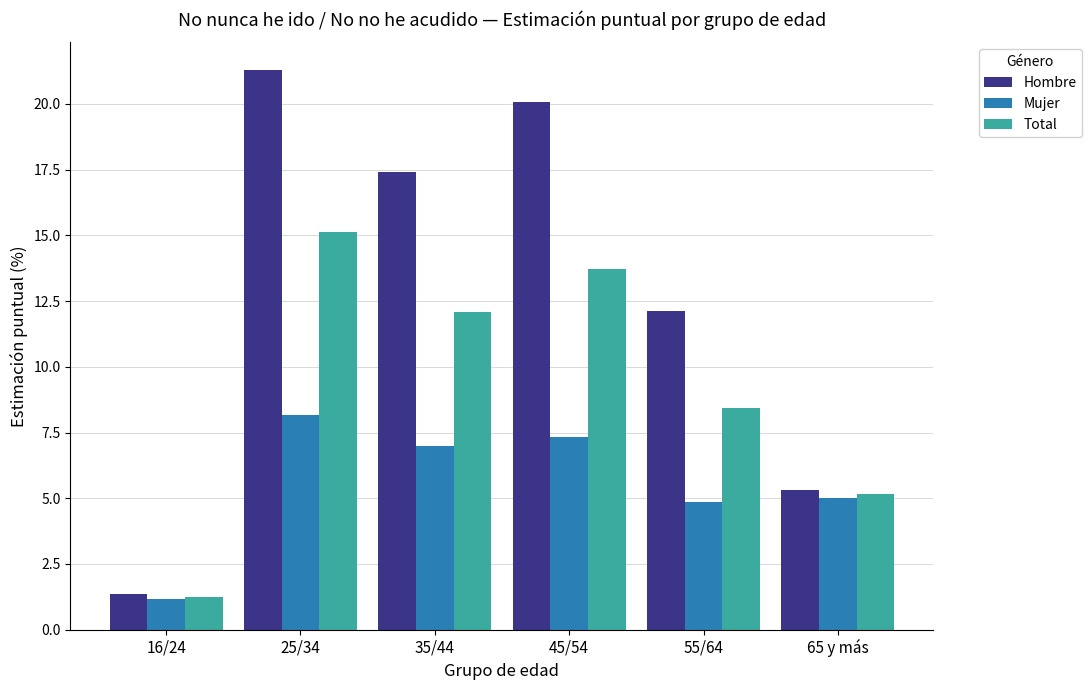

What is the difference between the maximum and second lowest values in the Total series?

10.0